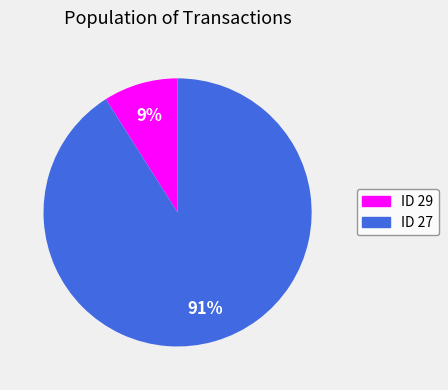

How many slices are in this pie chart?

2